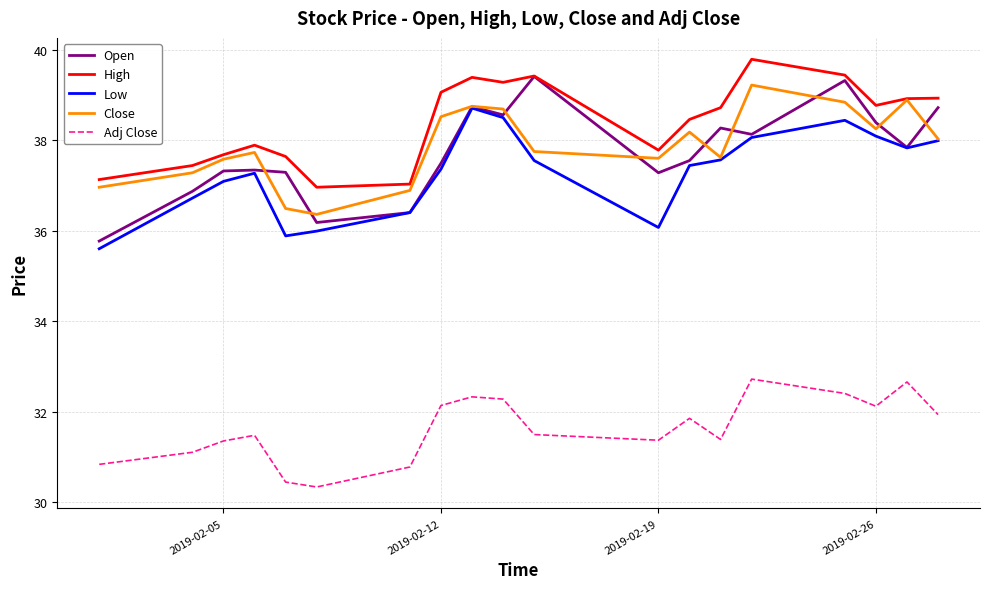

Which series has the largest range (max minus min)?

Open